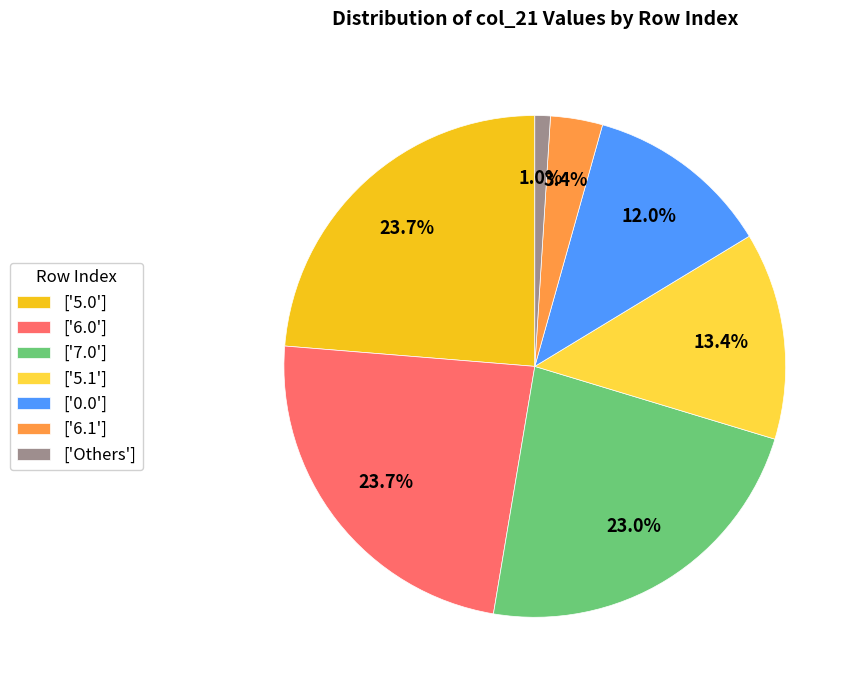

Which category has the smallest portion of the pie?

['Others']